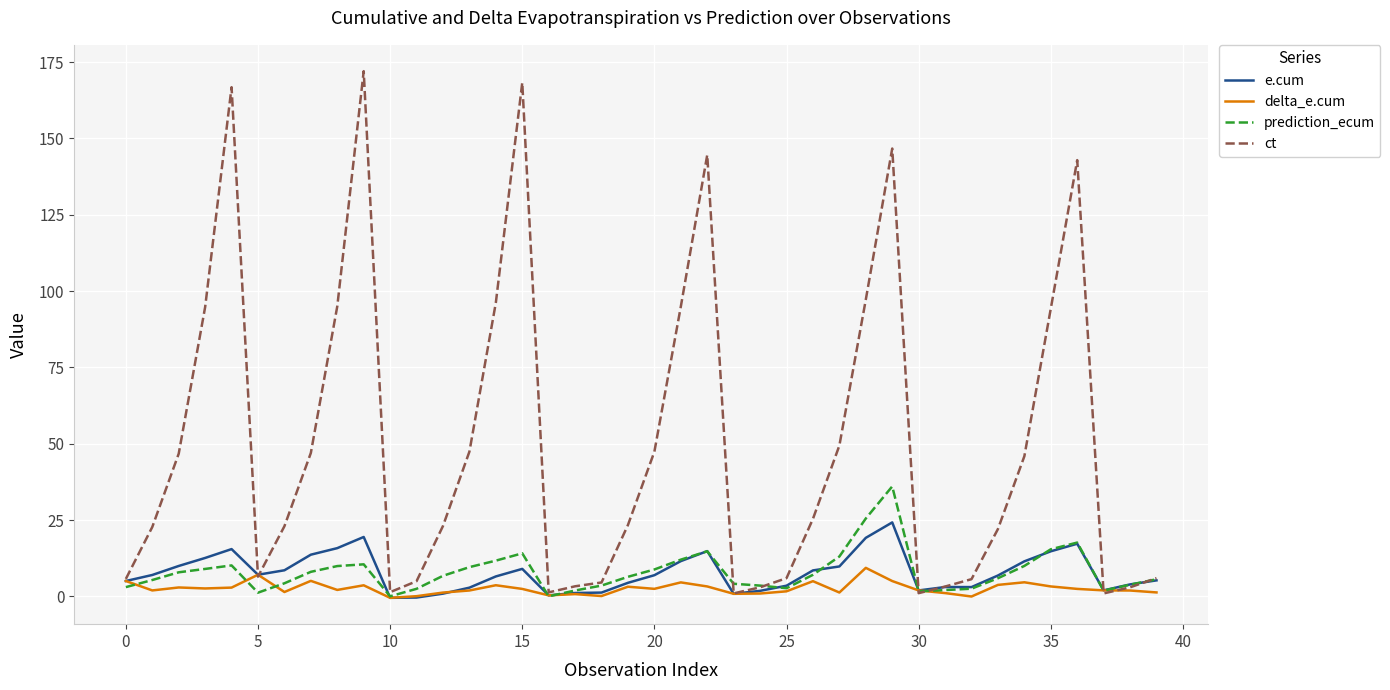

Which series has the widest spread of values?

ct